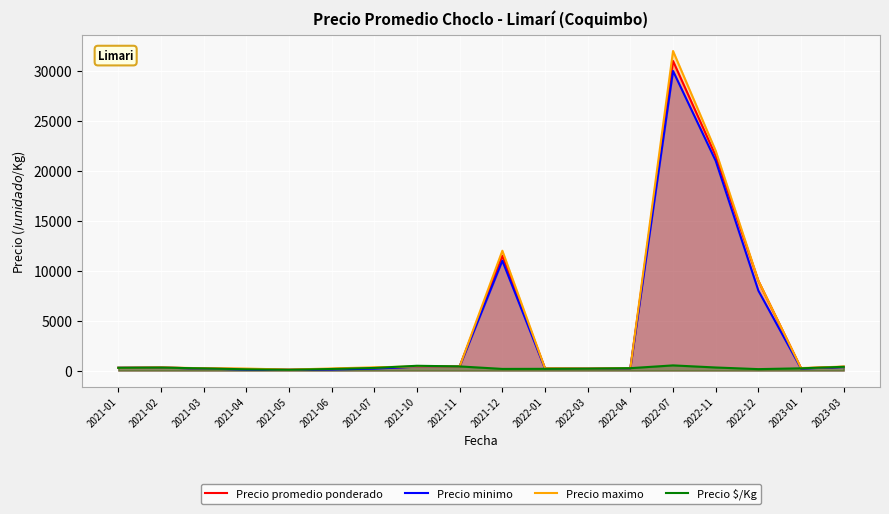

Between 2021-04 and 2021-02, which is larger?

2021-02